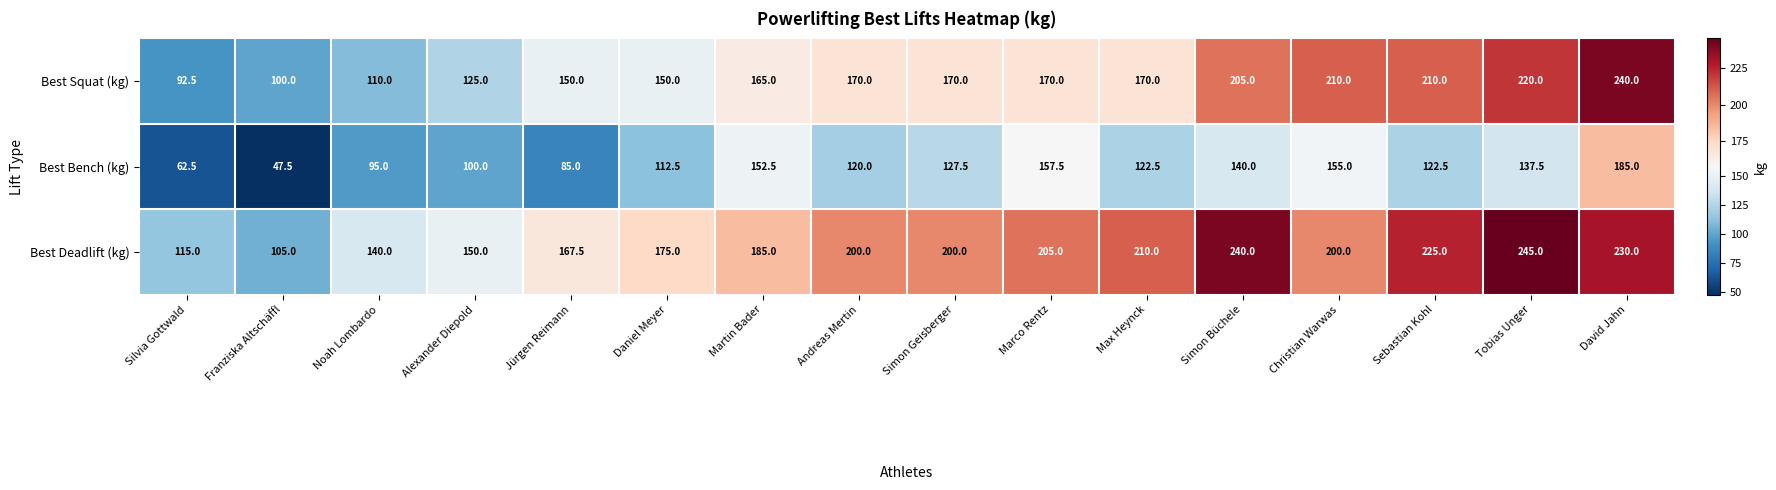

Is it true that Best Bench (kg) equals 62.5 at Silvia Gottwald?

True